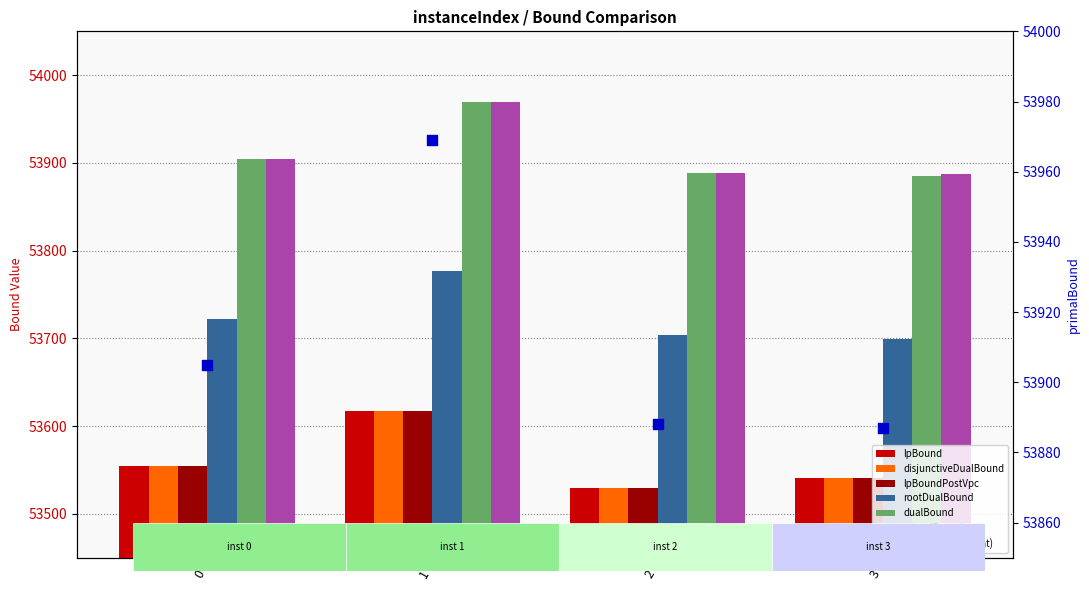

Is the value of lpBoundPostVpc at 1 greater than the value of rootDualBound at 3?

No